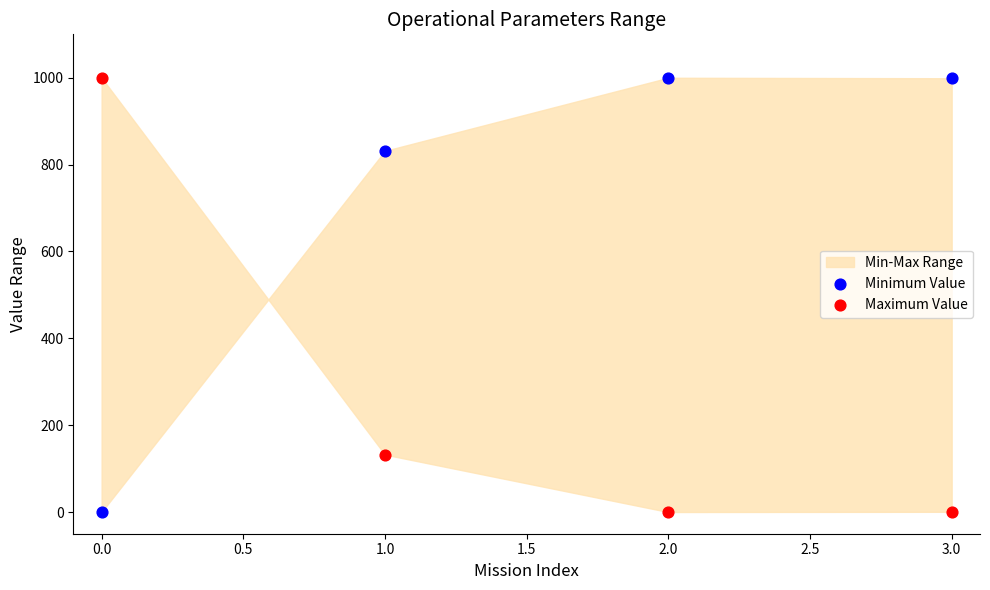

Across all data points, what is the range of Y values (max minus min)?

1000.0